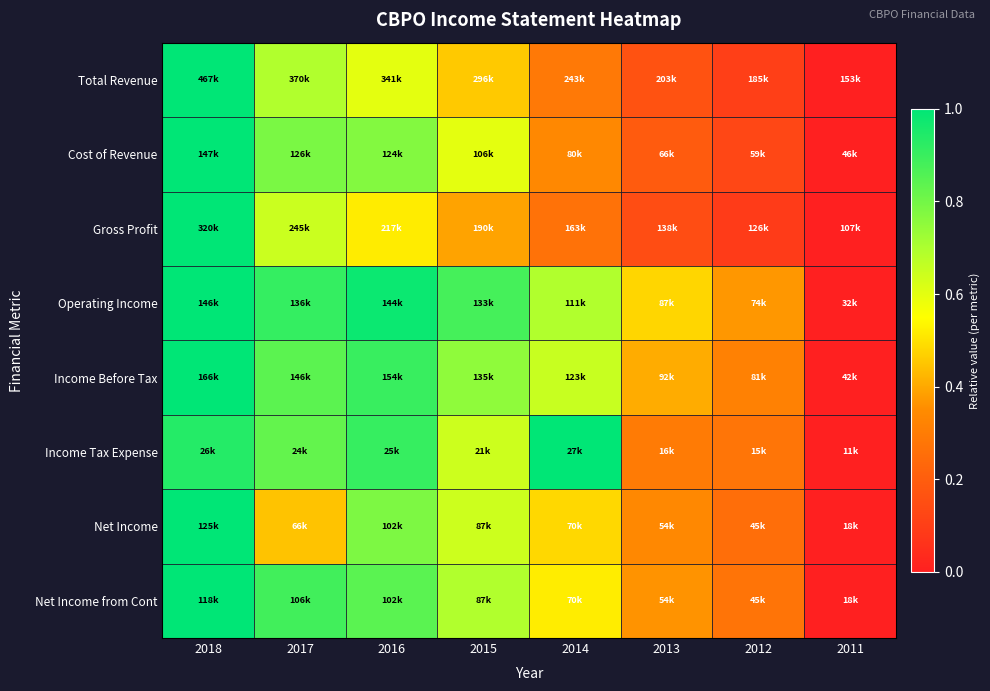

Between 2018 and 2016, which is larger?

2018